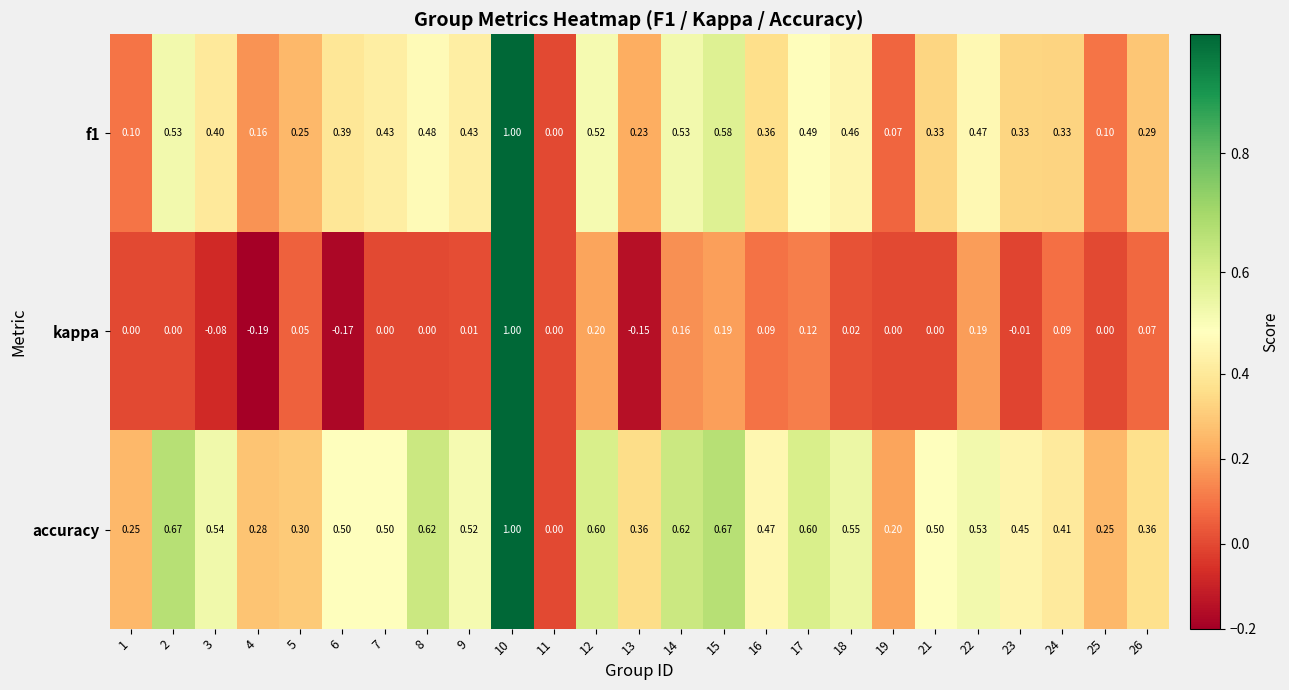

Is the value of accuracy at 11 greater than the value of f1 at 18?

No